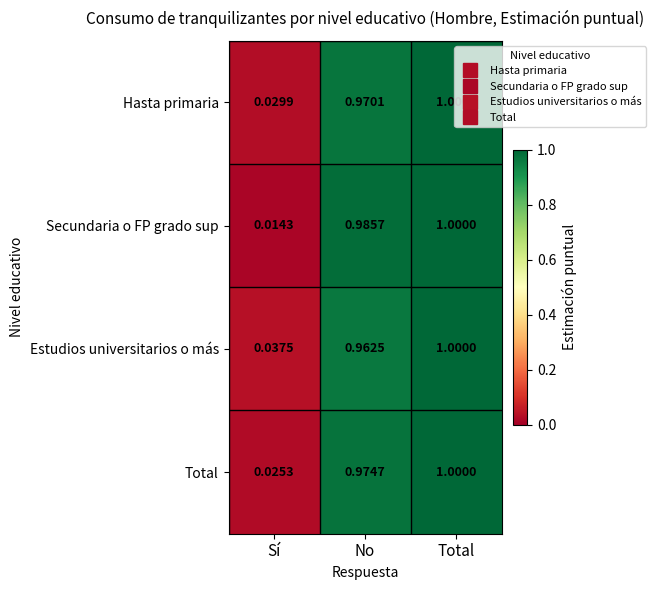

Between No and Total, which series saw the biggest shift?

Estudios universitarios o más